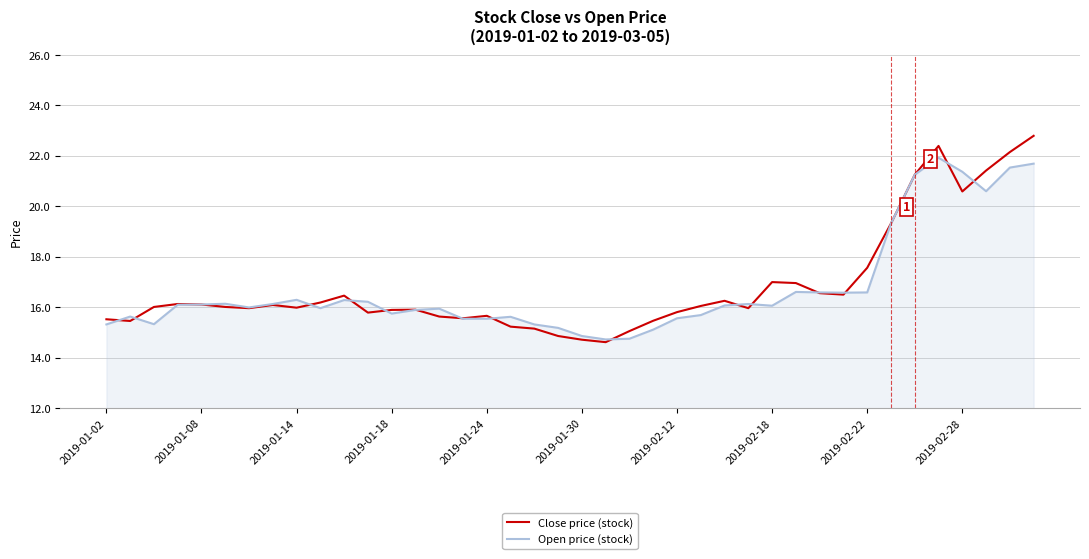

List the series in order of their peak value, lowest first.

Open price (stock), Close price (stock)